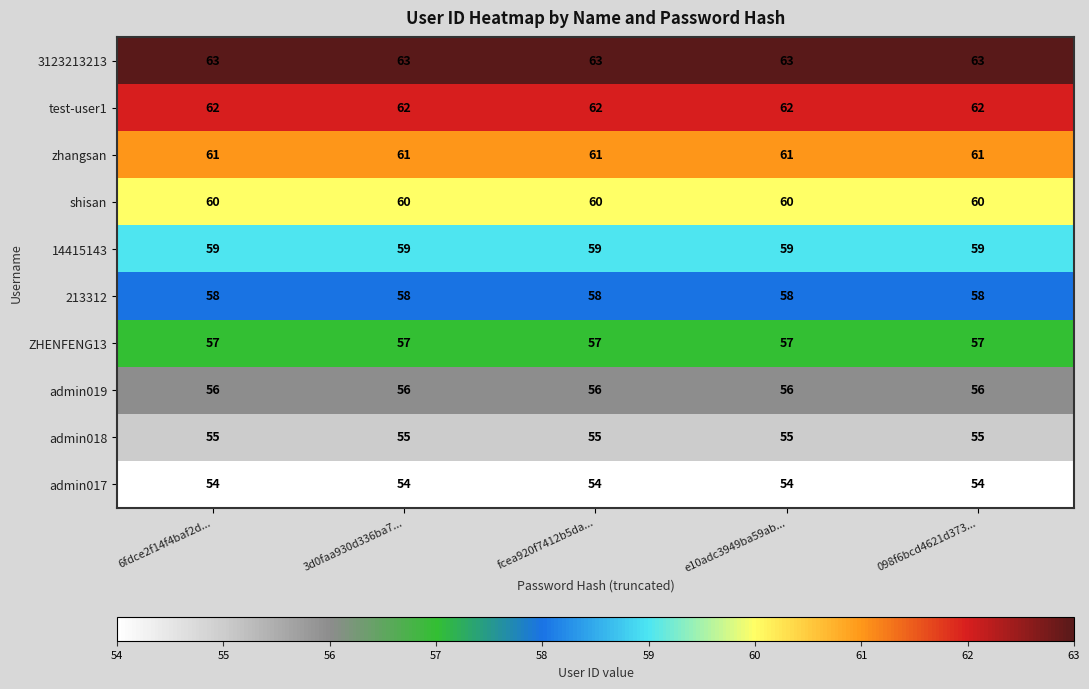

What value does the admin018 series have at 6fdce2f14f4baf2d...?

55